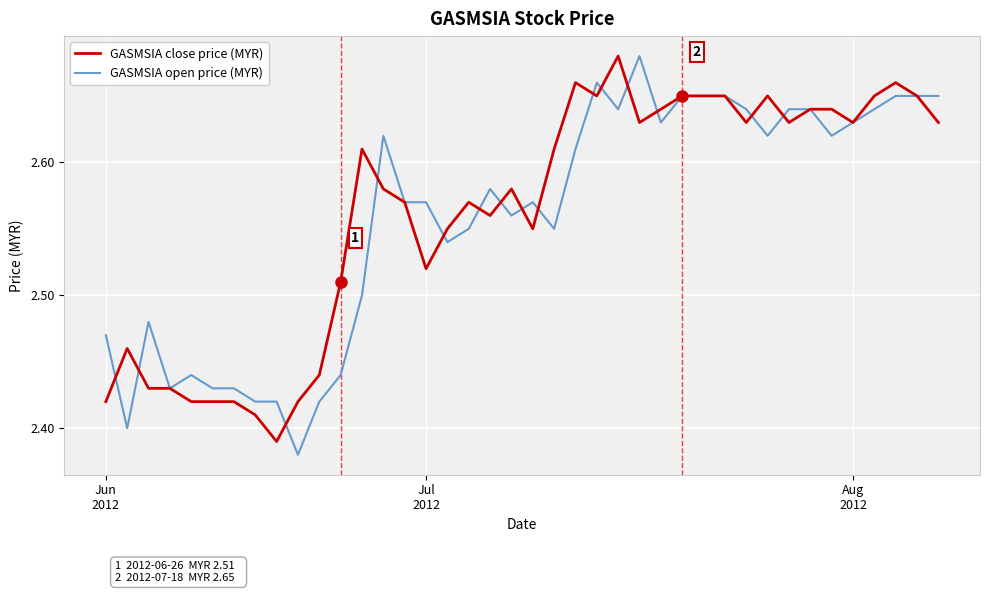

At how many categories does at least one series exceed 2?

40